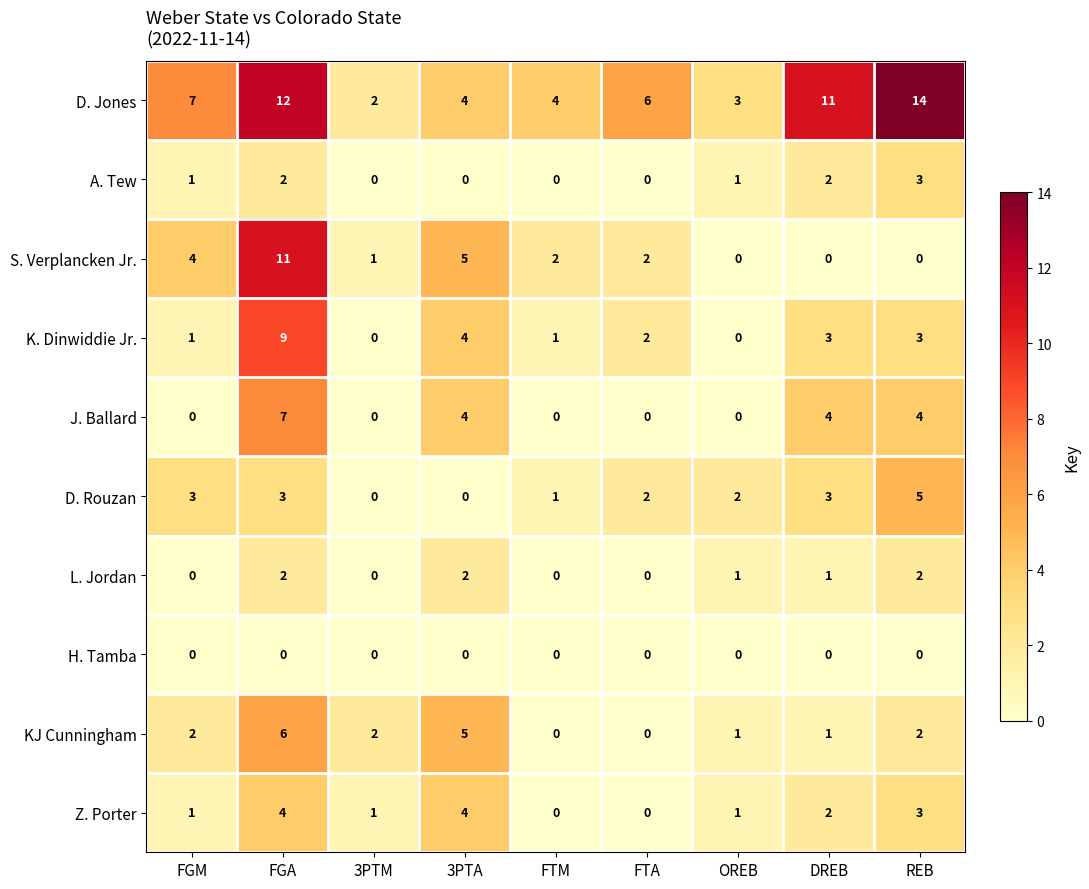

The value of J. Ballard at 3PTM is 0. True or false?

True